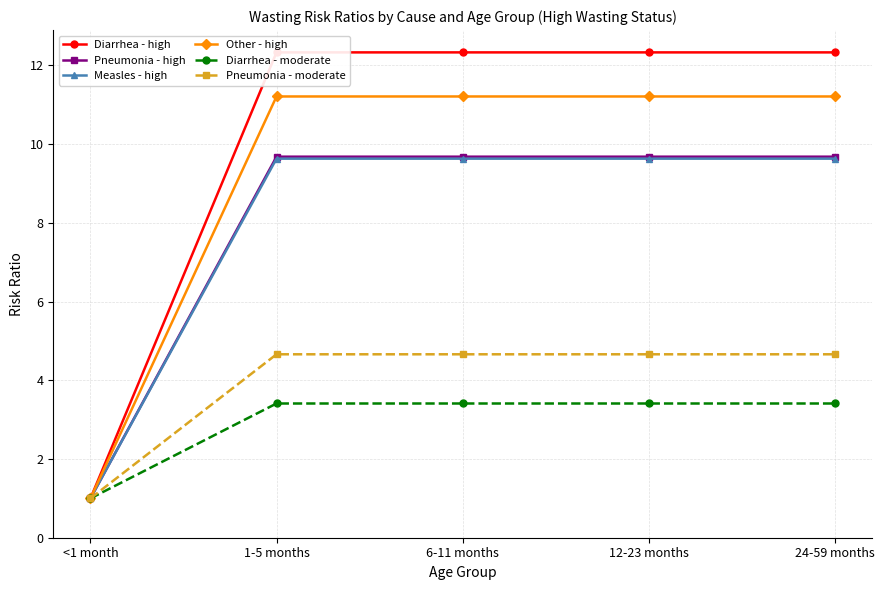

True or false: Measles - high and Diarrhea - moderate intersect in this chart.

False